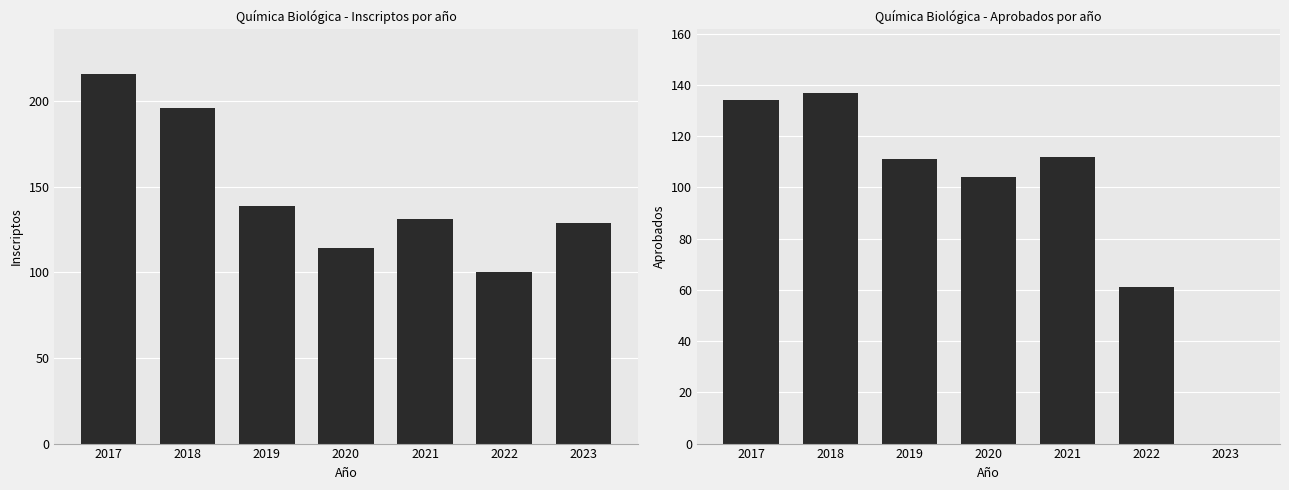

Which category has the lowest value across all series?

2023